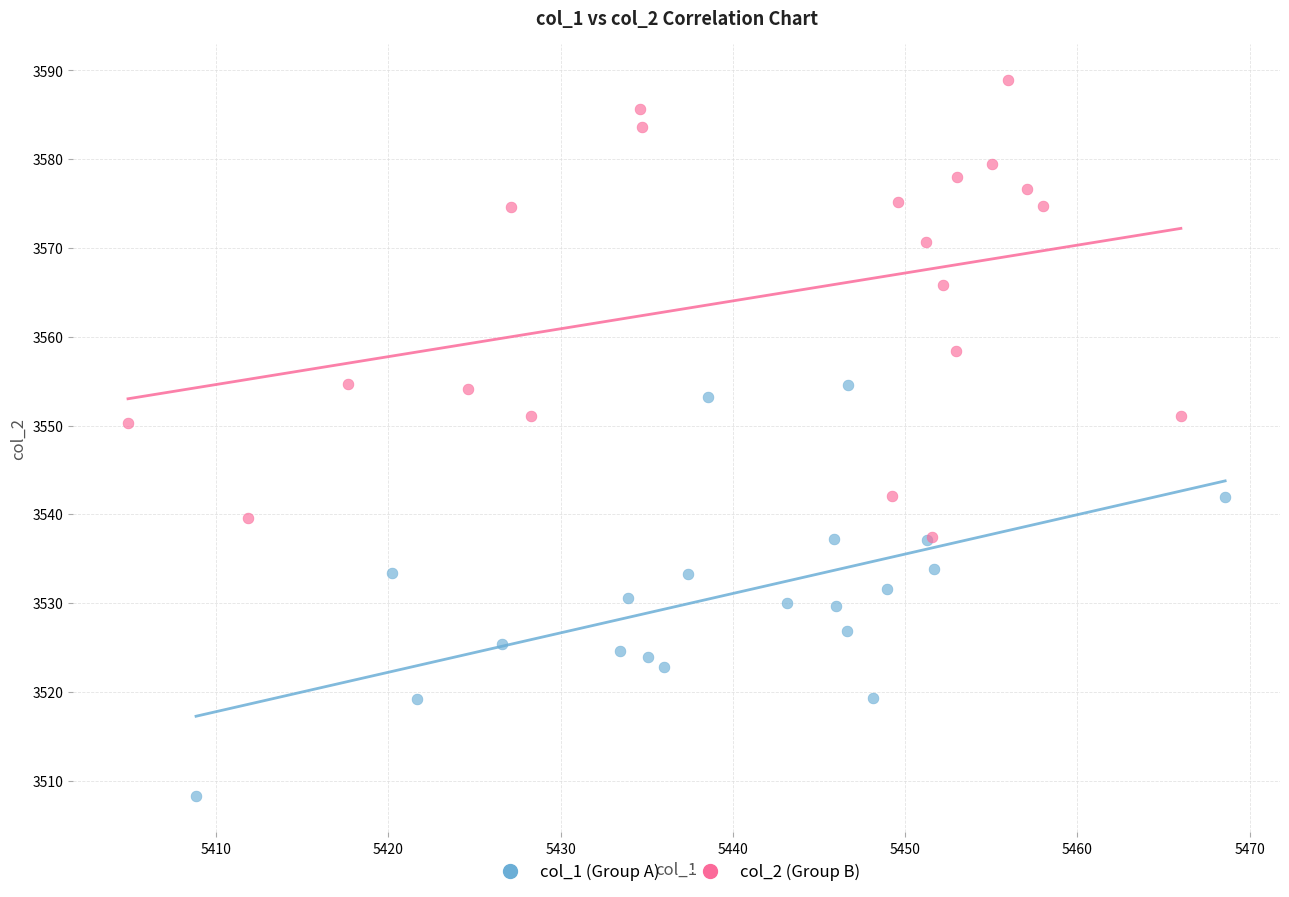

Which series has the largest Y range (max minus min)?

col_2 (Group B)